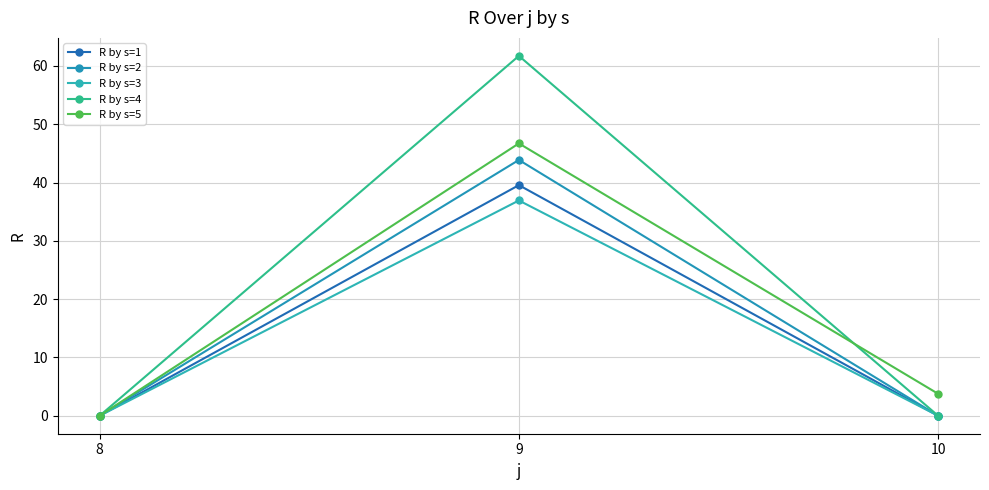

Rank the series by their maximum value, from lowest to highest.

R by s=3, R by s=1, R by s=2, R by s=5, R by s=4